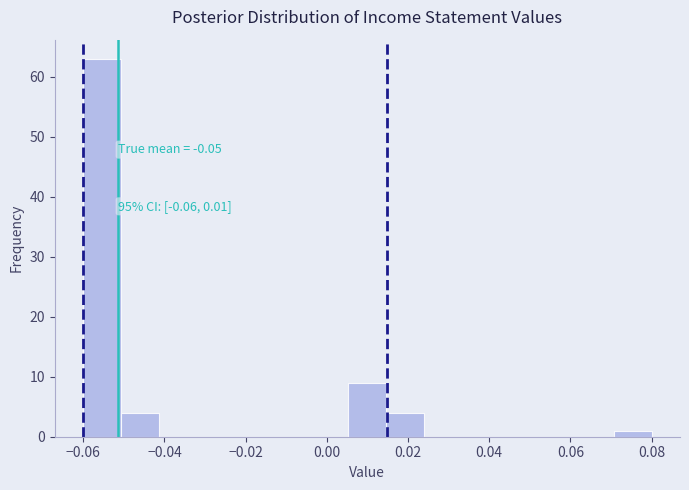

Over which range of the x-axis is the bar tallest?

-0.060 to -0.050